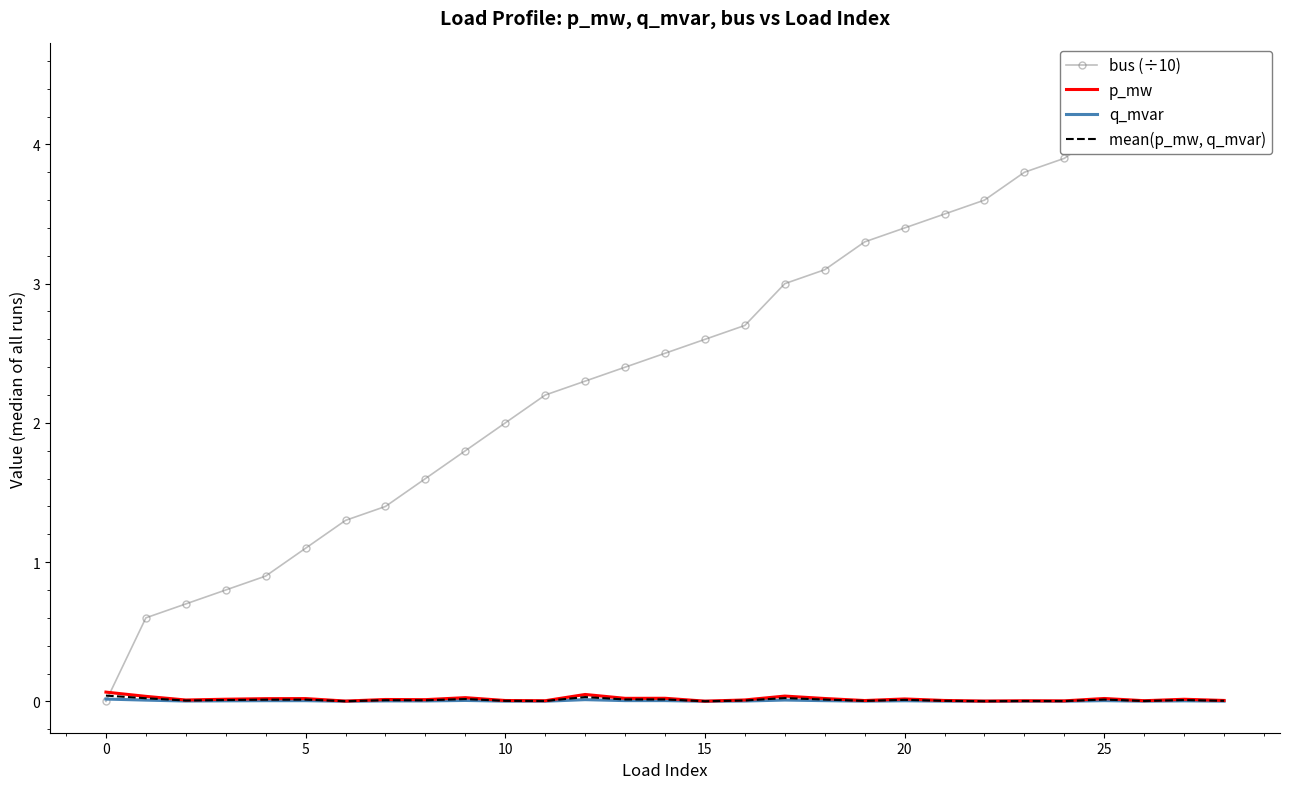

How many times do q_mvar and bus (÷10) cross each other?

1